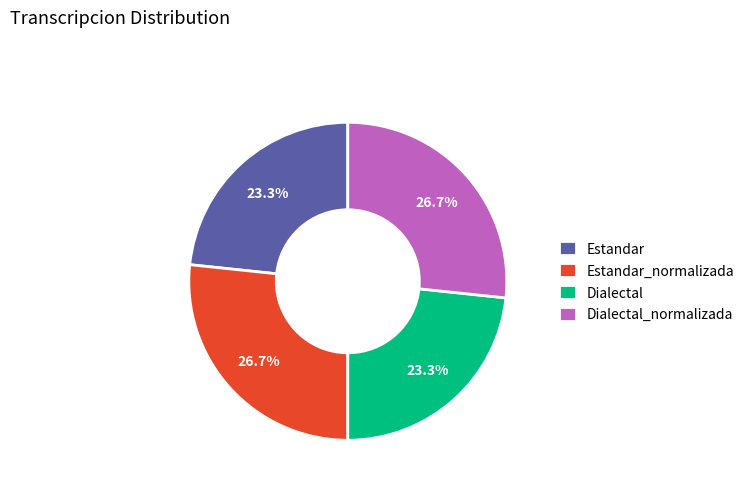

How many segments does this pie chart have?

4